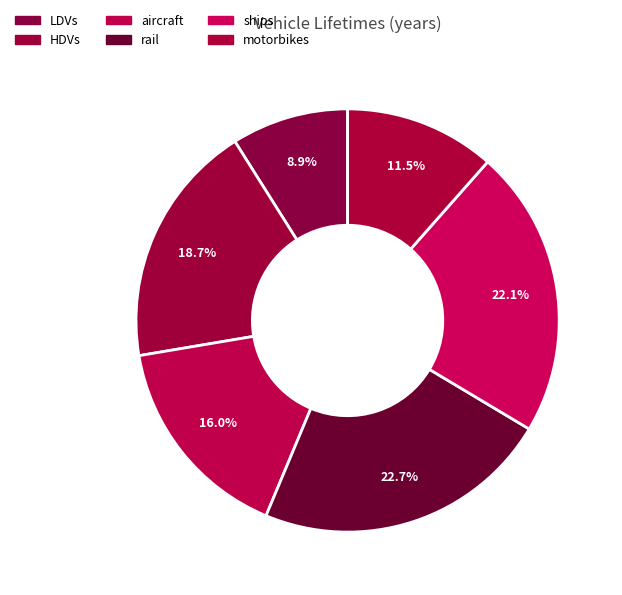

Is there a majority slice in this chart?

No